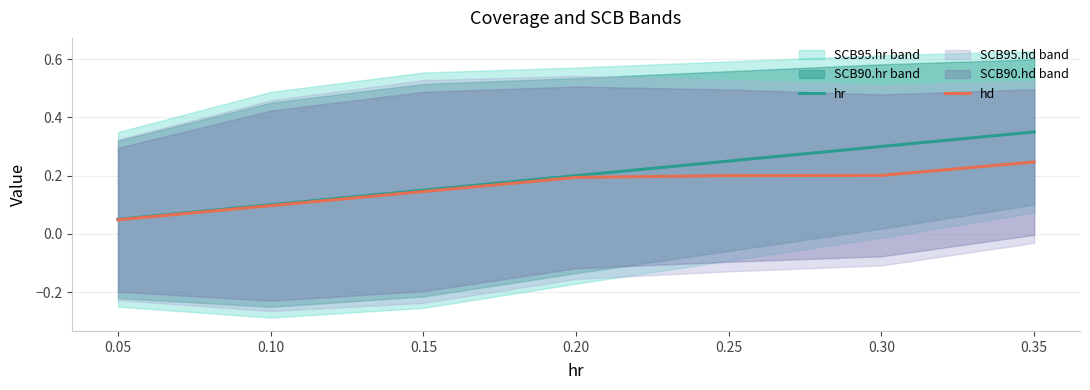

True or false: hd has more than 1 points higher than both neighbors.

False